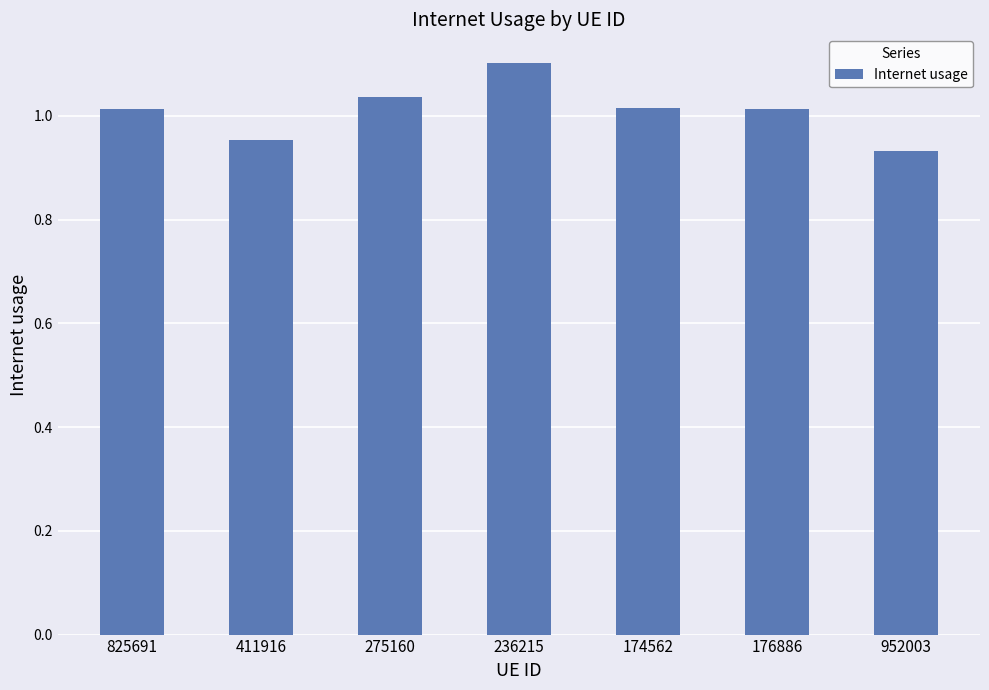

The value at 411916 is 0.4. True or false?

False